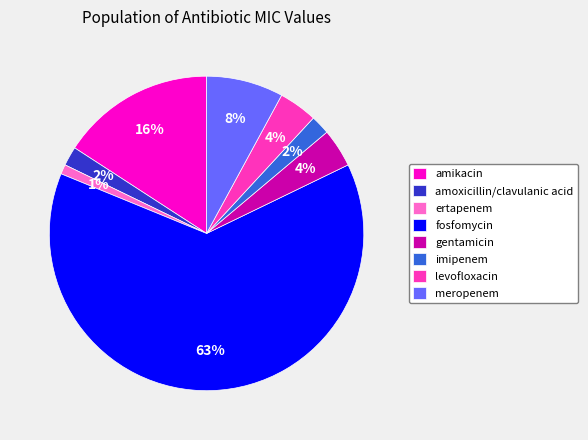

True or false: imipenem accounts for 2% of the total.

True